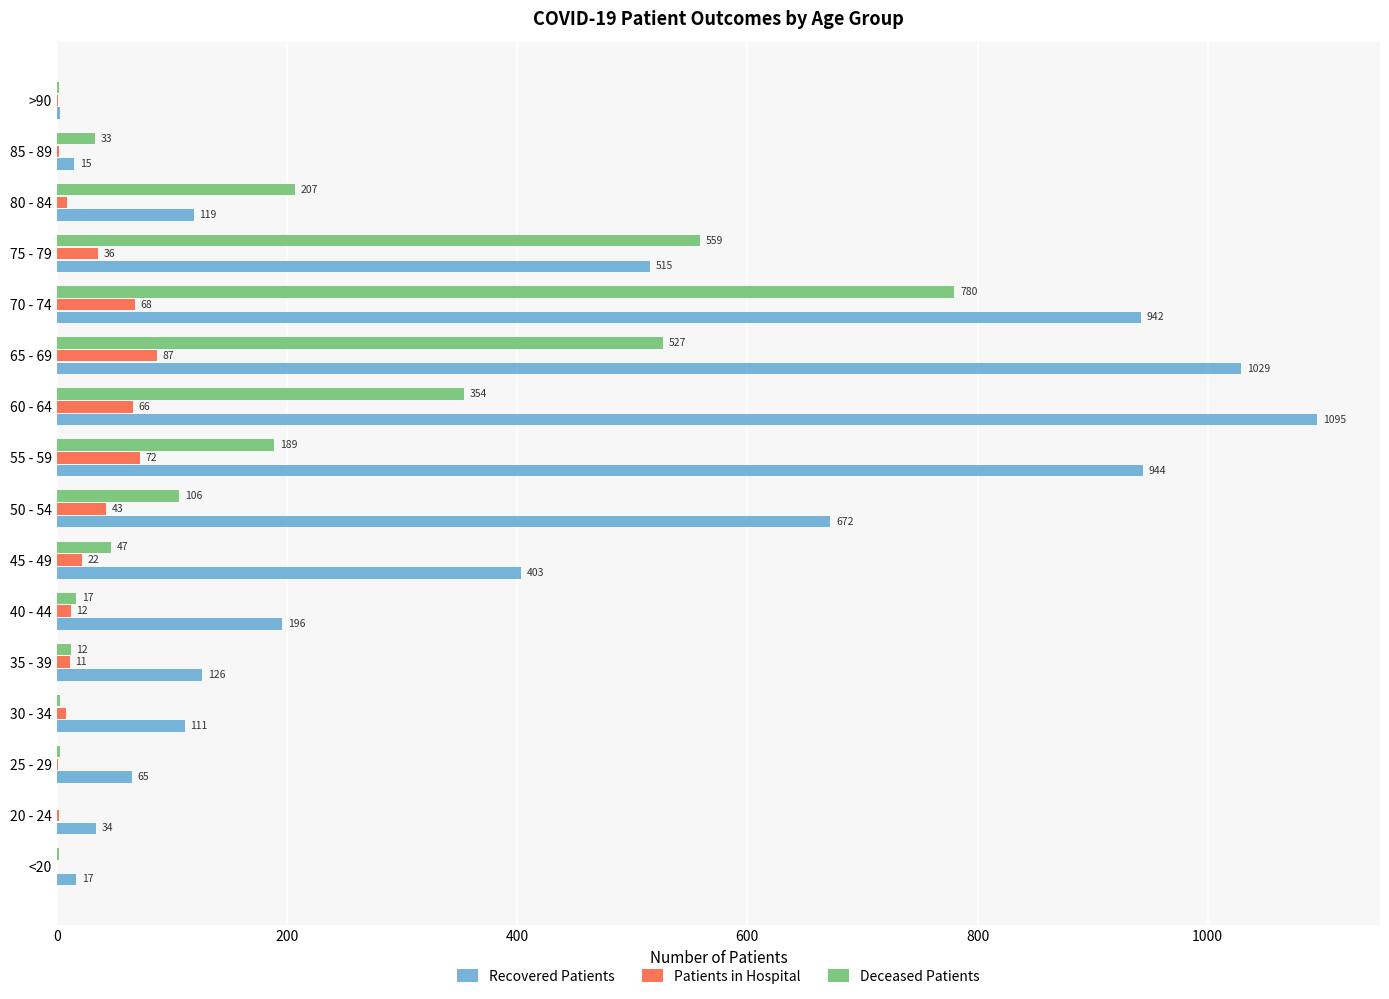

What is the sum of all Recovered Patients values?

6286